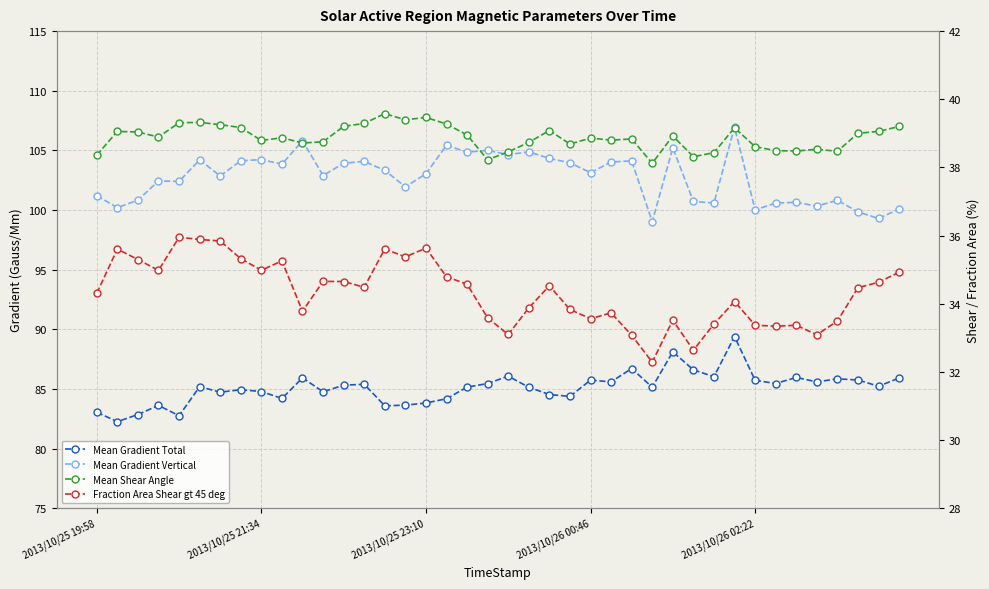

What are all the series names shown in the legend?

Mean Gradient Total, Mean Gradient Vertical, Mean Shear Angle, Fraction Area Shear gt 45 deg